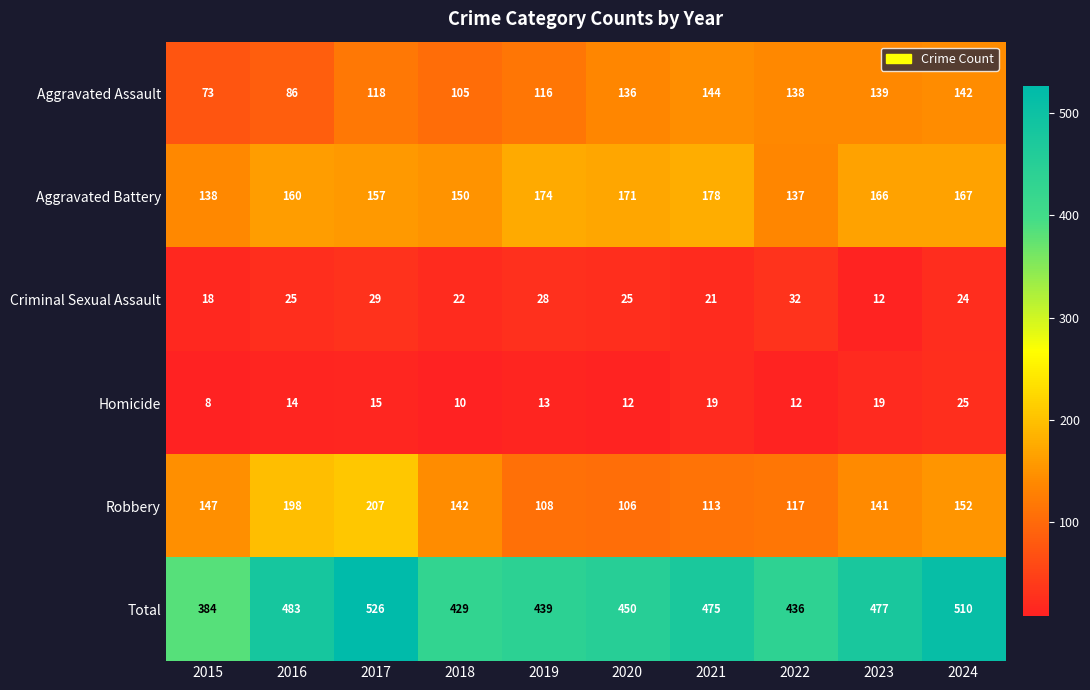

Which series has the widest spread of values?

Total